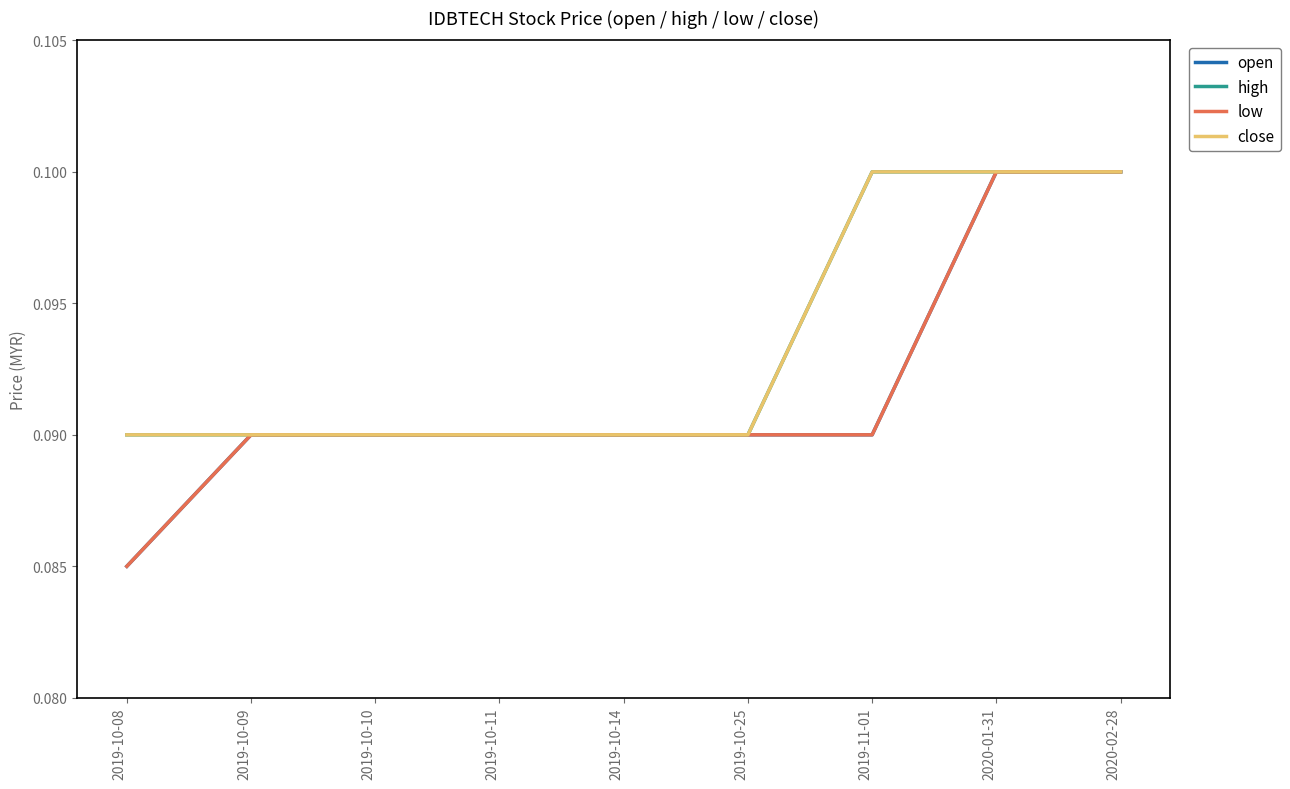

Which series has the largest range (max minus min)?

open